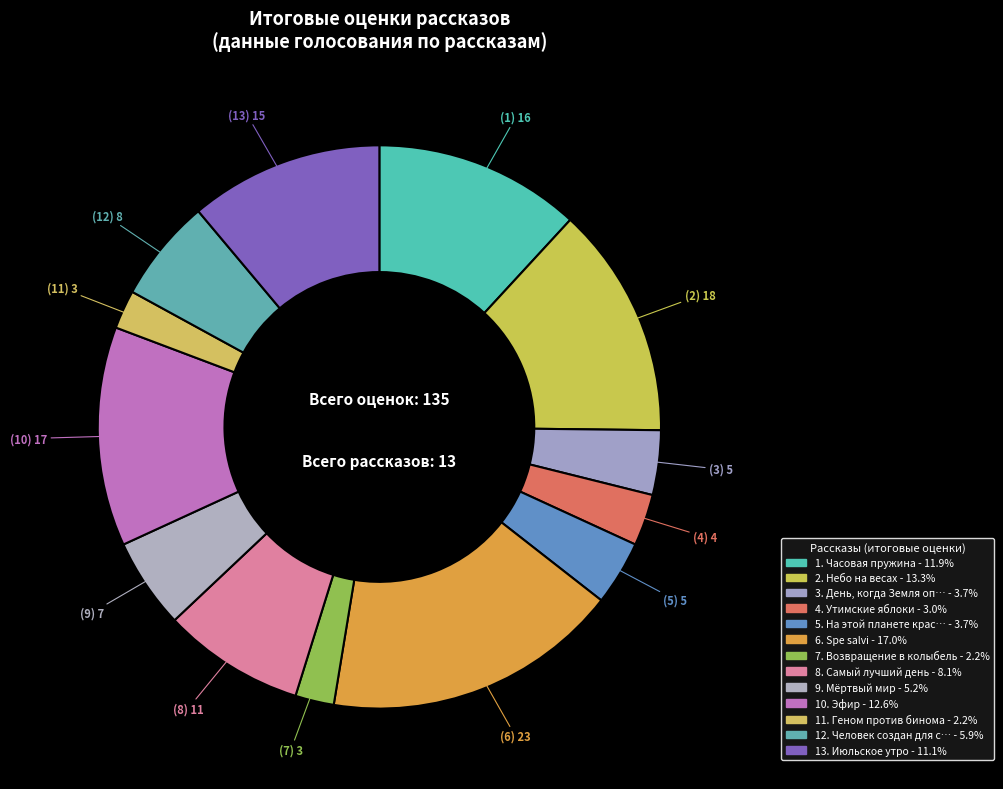

Which slice is the largest?

Spe salvi